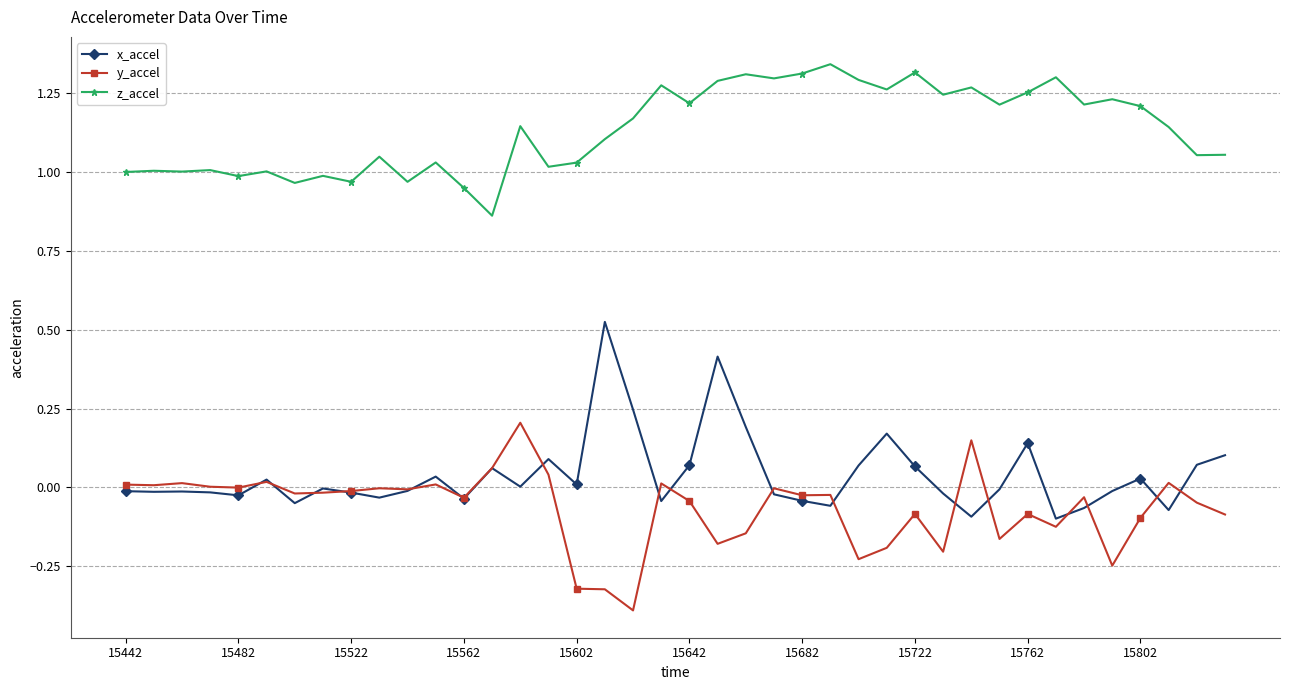

What are all the series names shown in the legend?

x_accel, y_accel, z_accel